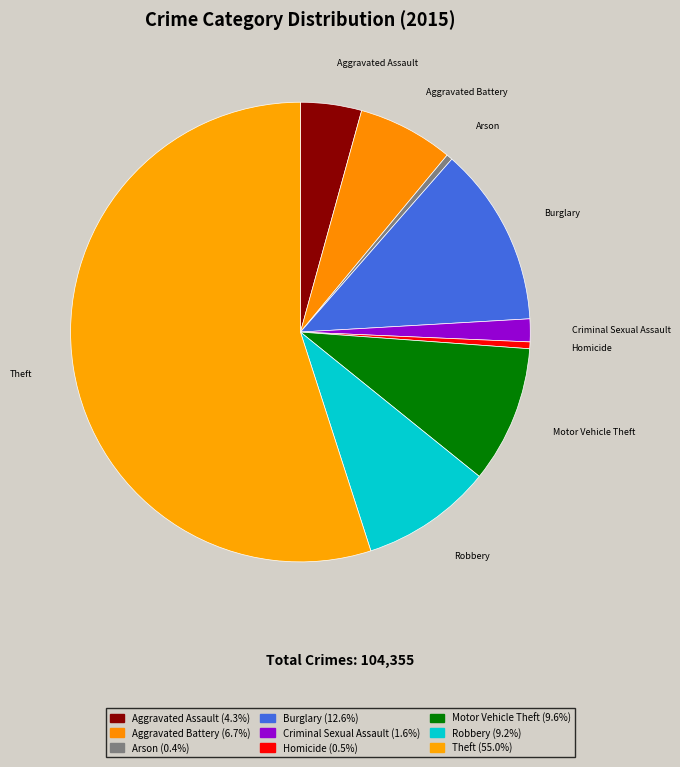

Which category has the biggest portion of the pie?

Theft